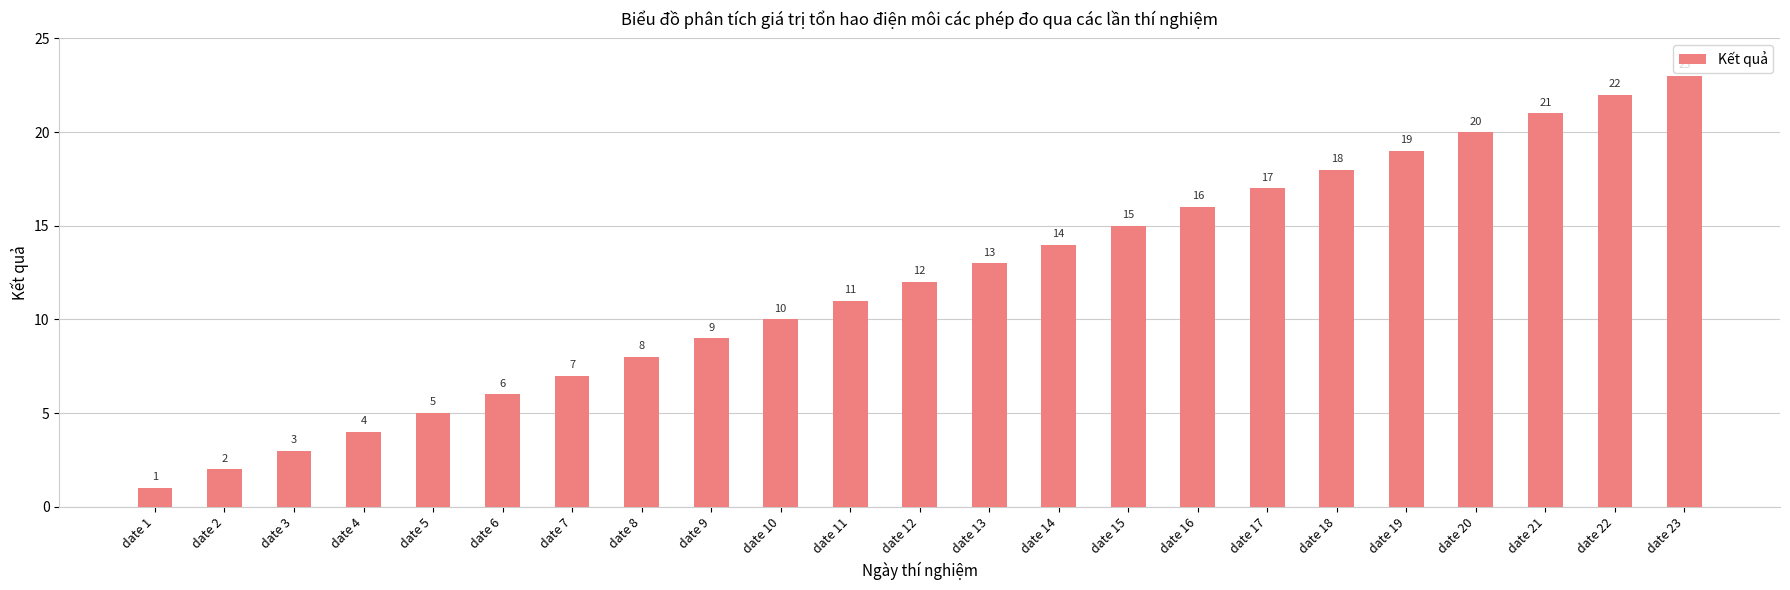

What is the change in value from date 16 to date 21?

+5